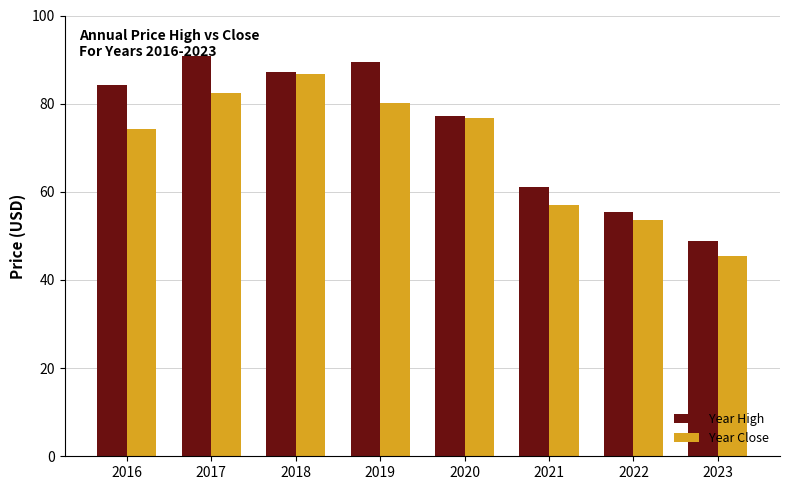

What is the spread (max minus min) of values at 2020?

0.5